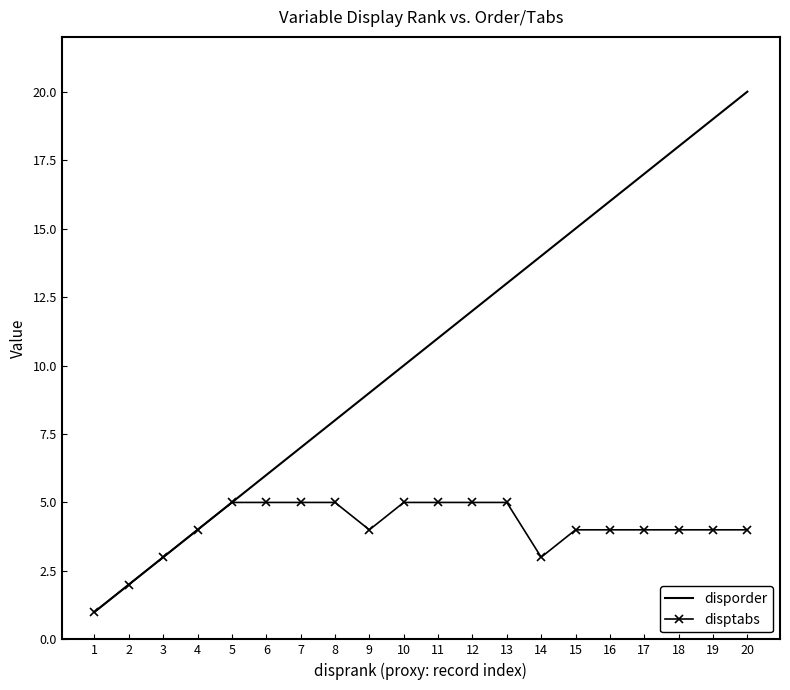

At 18, list the series in order from smallest to largest.

disptabs, disporder